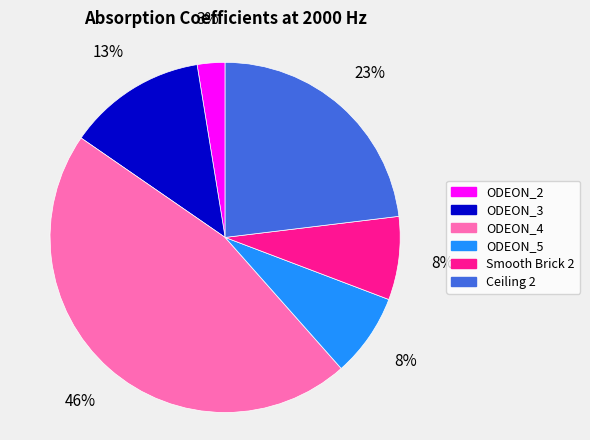

Do Smooth Brick 2 and ODEON_4 together represent more than half of the pie?

Yes